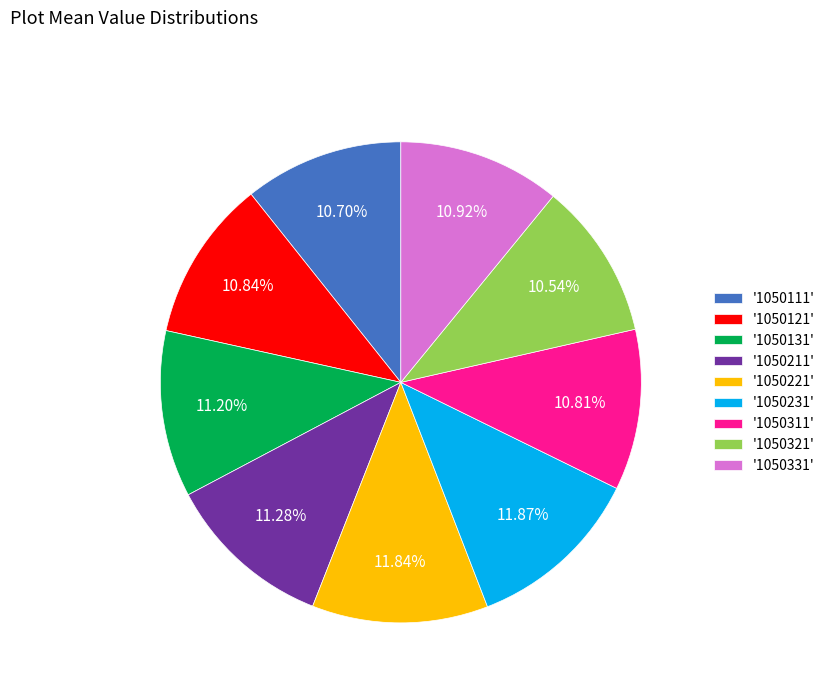

Is there any slice that represents more than half of the pie?

No